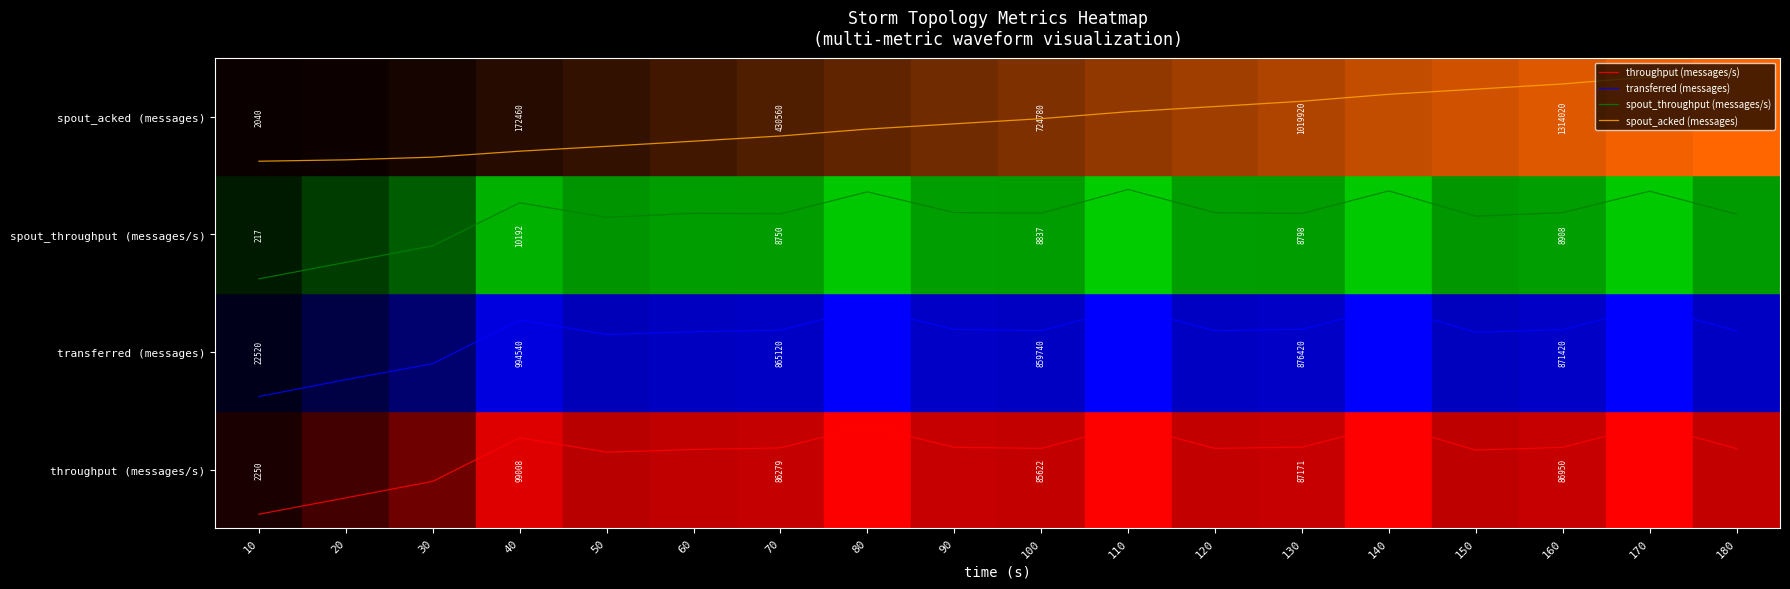

Rank the series at 130 from lowest to highest value.

throughput (messages/s), transferred (messages), spout_throughput (messages/s), spout_acked (messages)